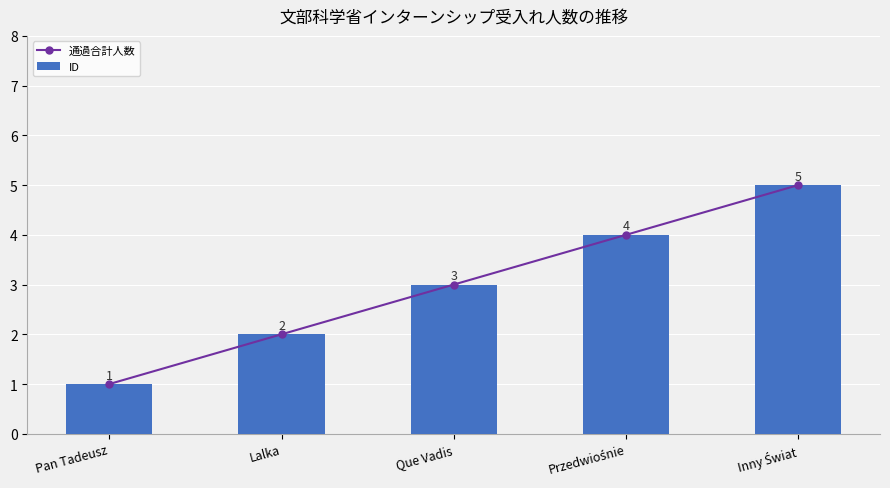

What is the minimum value shown in the chart?

1